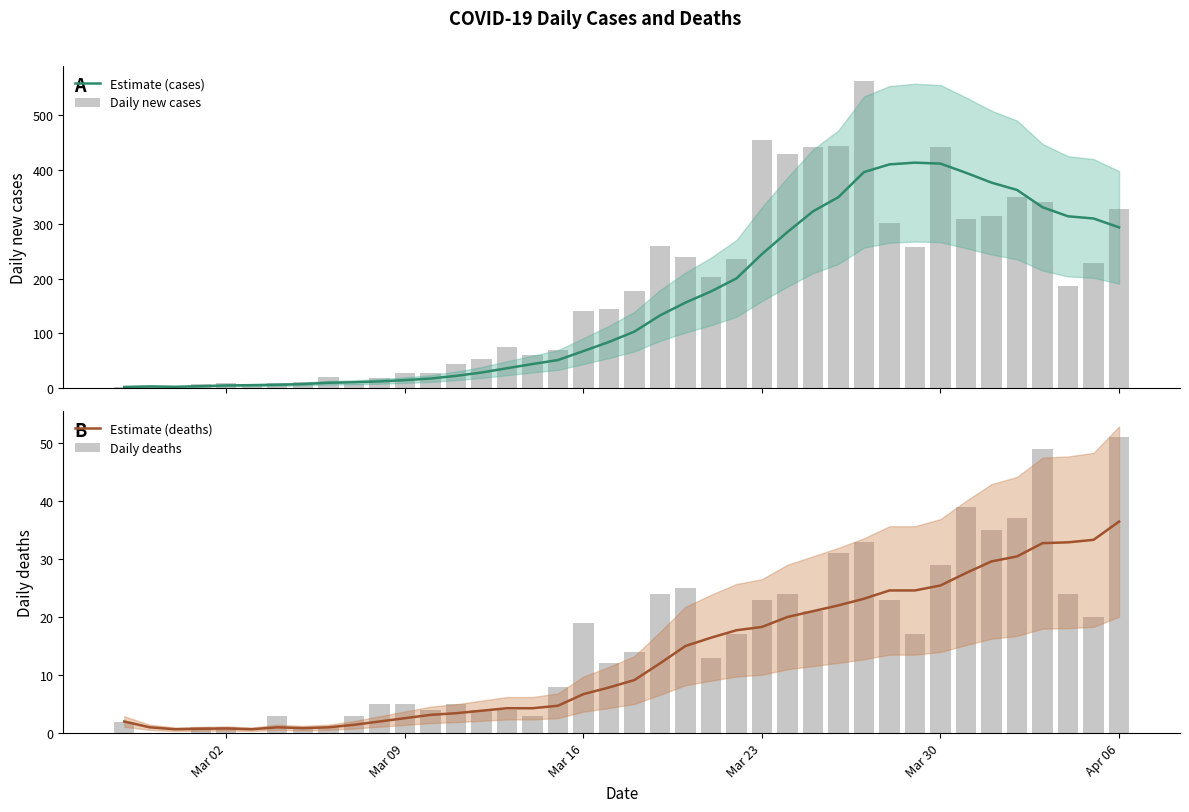

What are all the series names shown in the legend?

Estimate (cases), Daily new cases, Estimate (deaths), Daily deaths